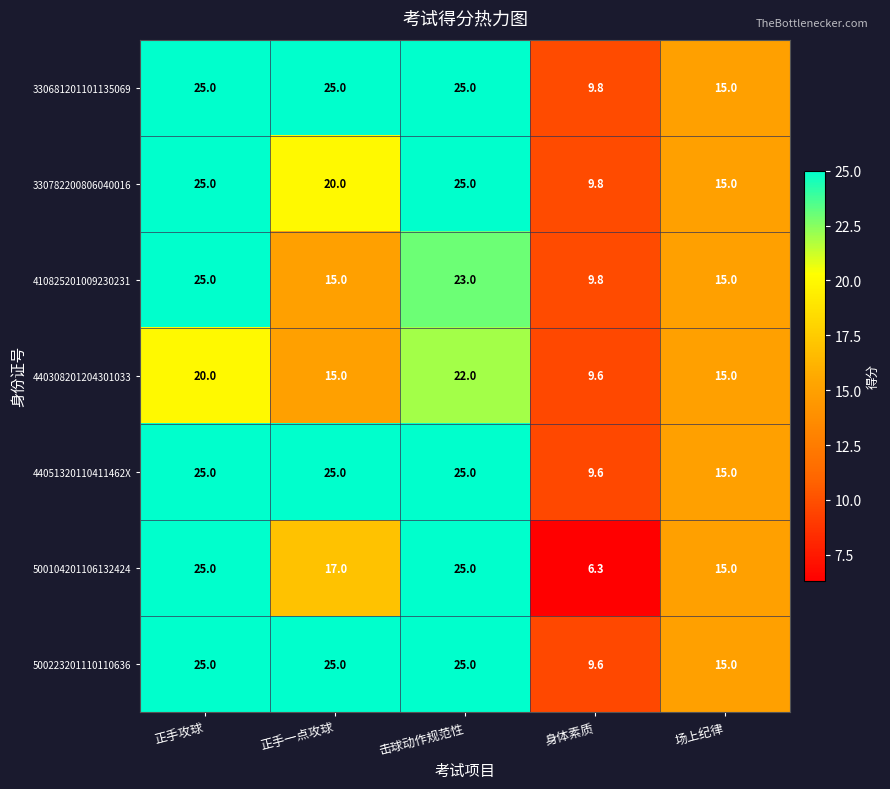

What is the sum of the 500223201110110636 values at 场上纪律 and 正手一点攻球?

40.0